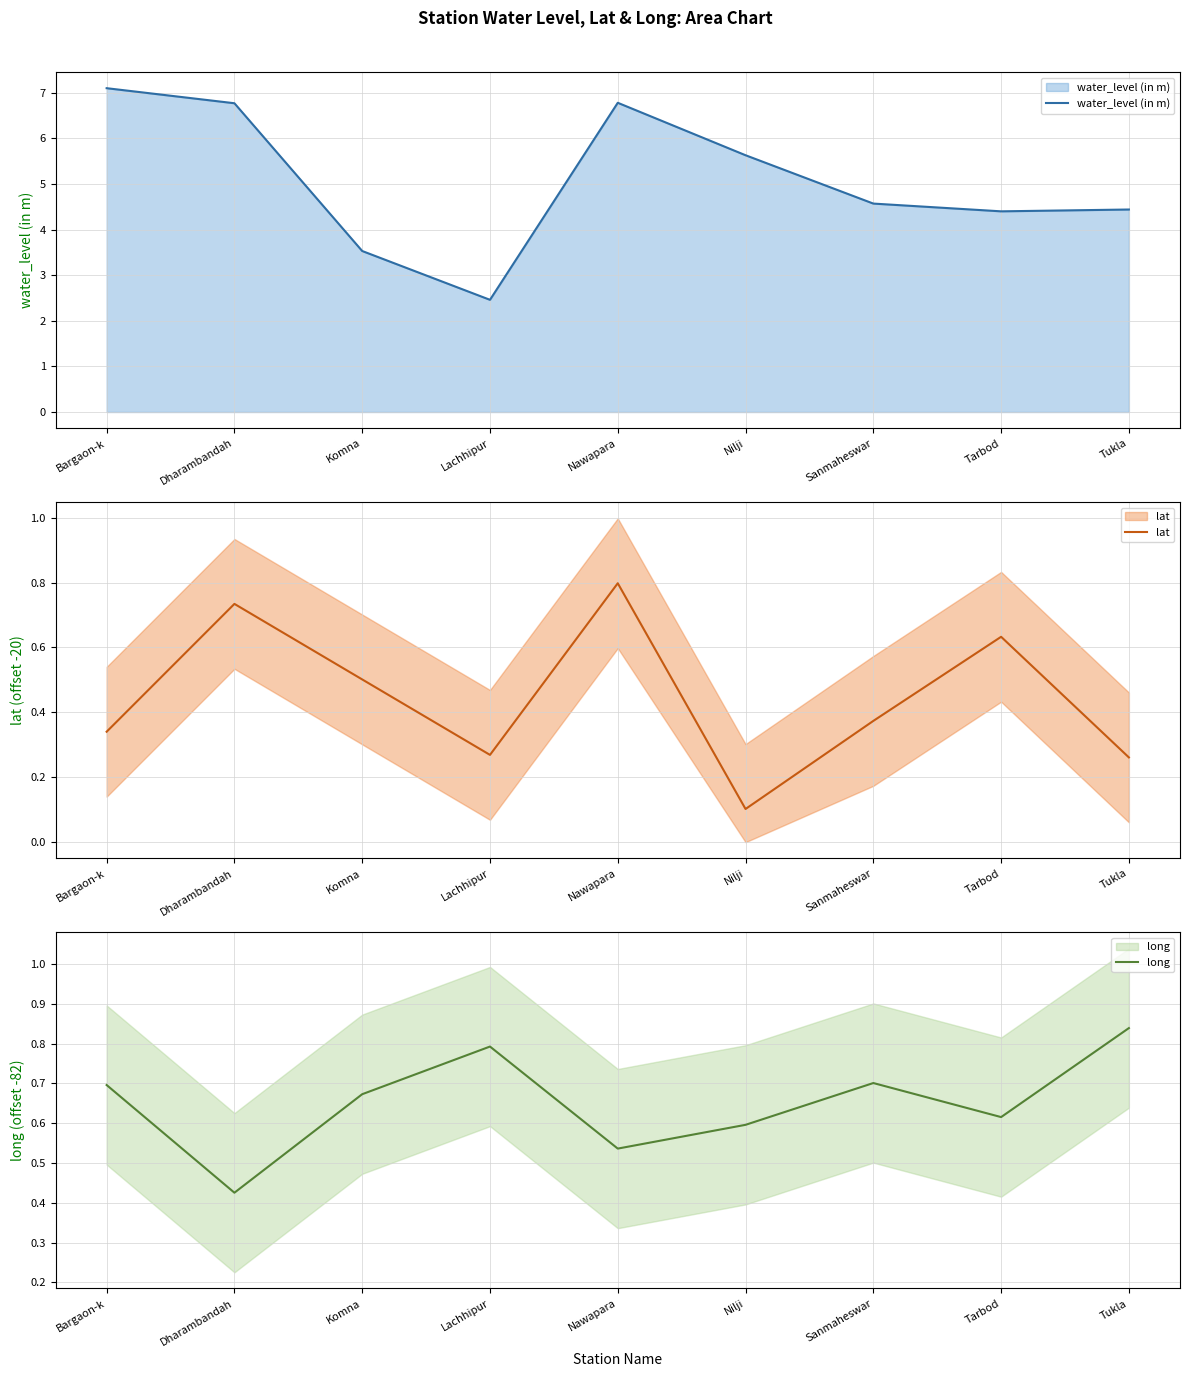

Which series has the largest total across all categories?

water_level (in m)